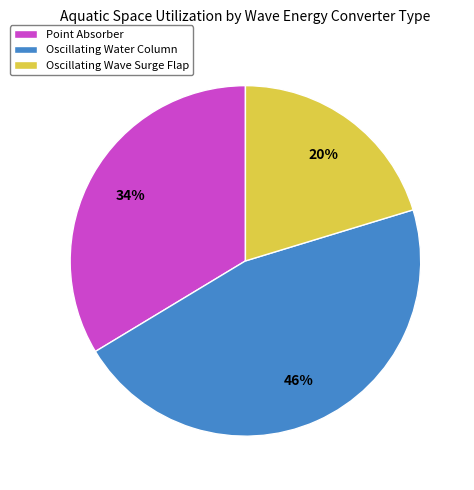

Is there a majority slice in this chart?

No